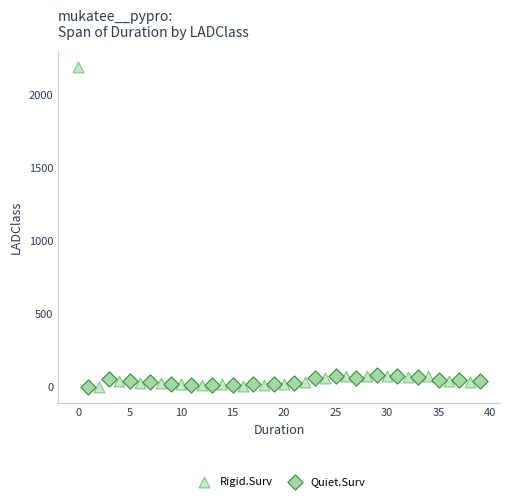

Which series has the largest Y range (max minus min)?

Rigid.Surv